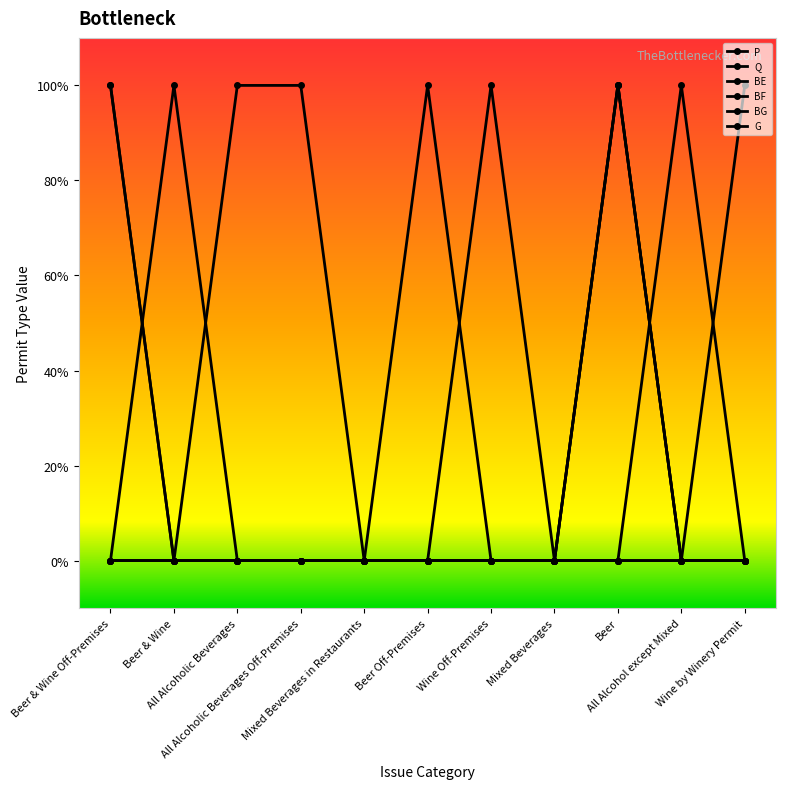

Is this an area chart (filled region under the line)?

No